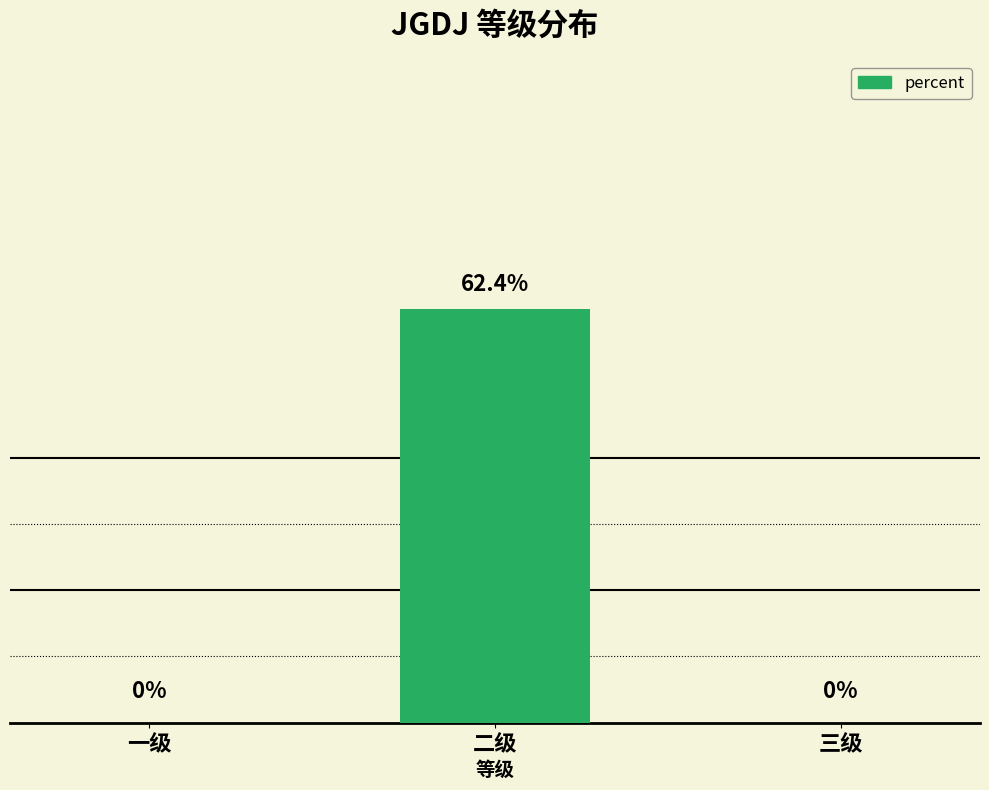

What is the label of the 3rd bar from the right?

一级